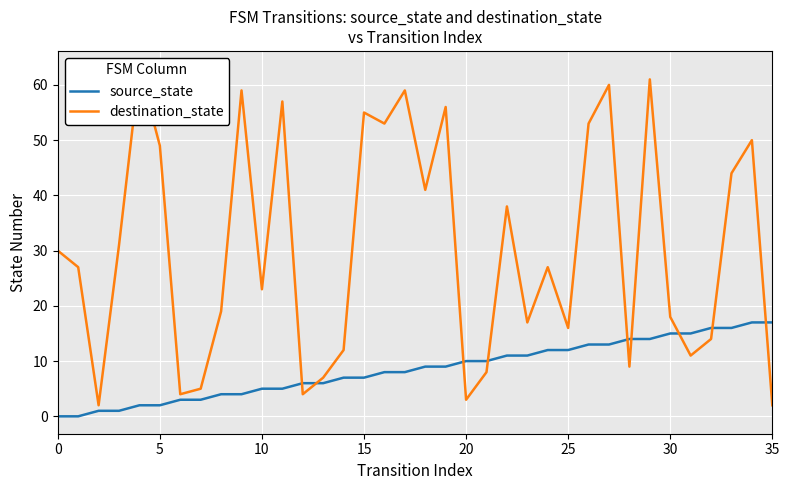

Which series changed the most between 21 and 24?

destination_state